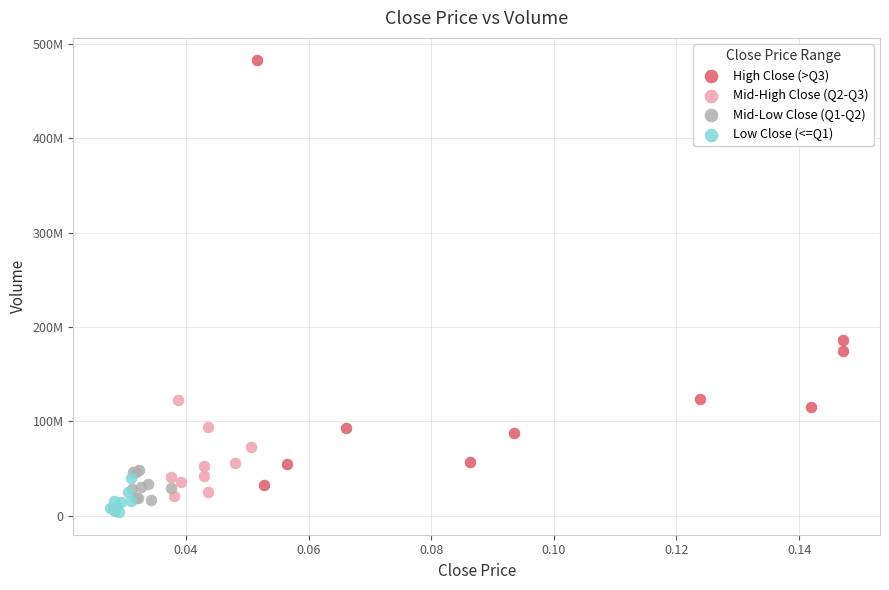

Which series reaches the maximum Y coordinate?

High Close (>Q3)